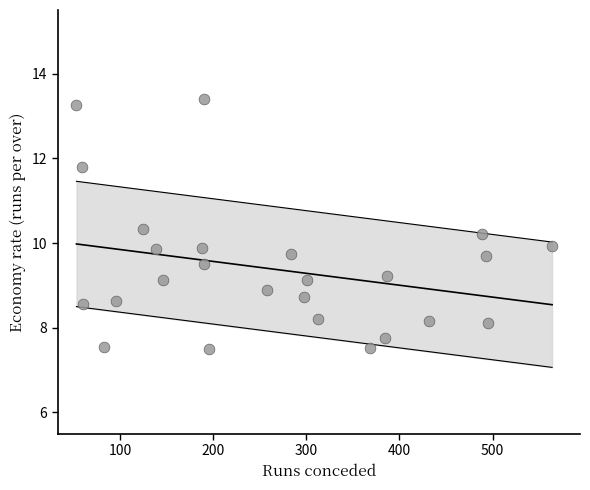

What is the range of Y values (max minus min)?

5.9